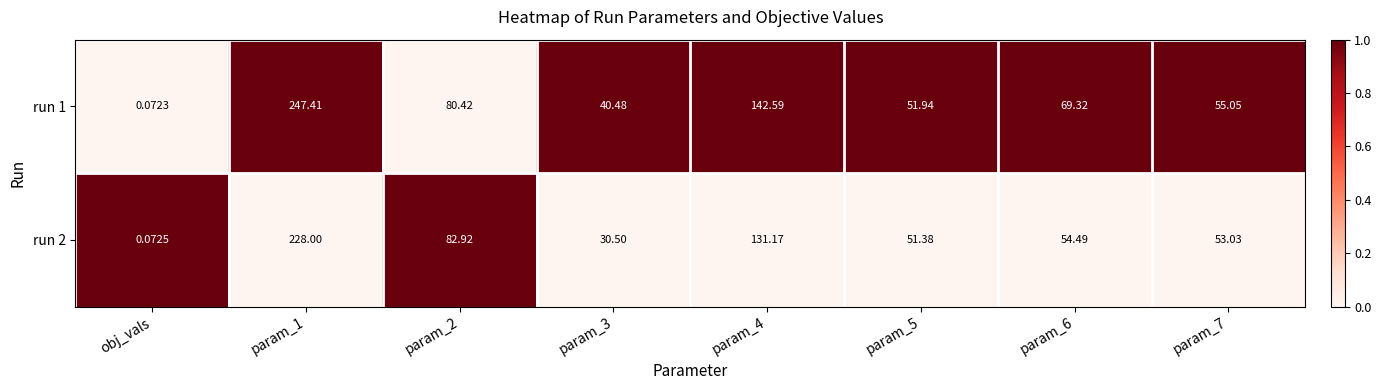

Which category has the lowest value across all series?

obj_vals